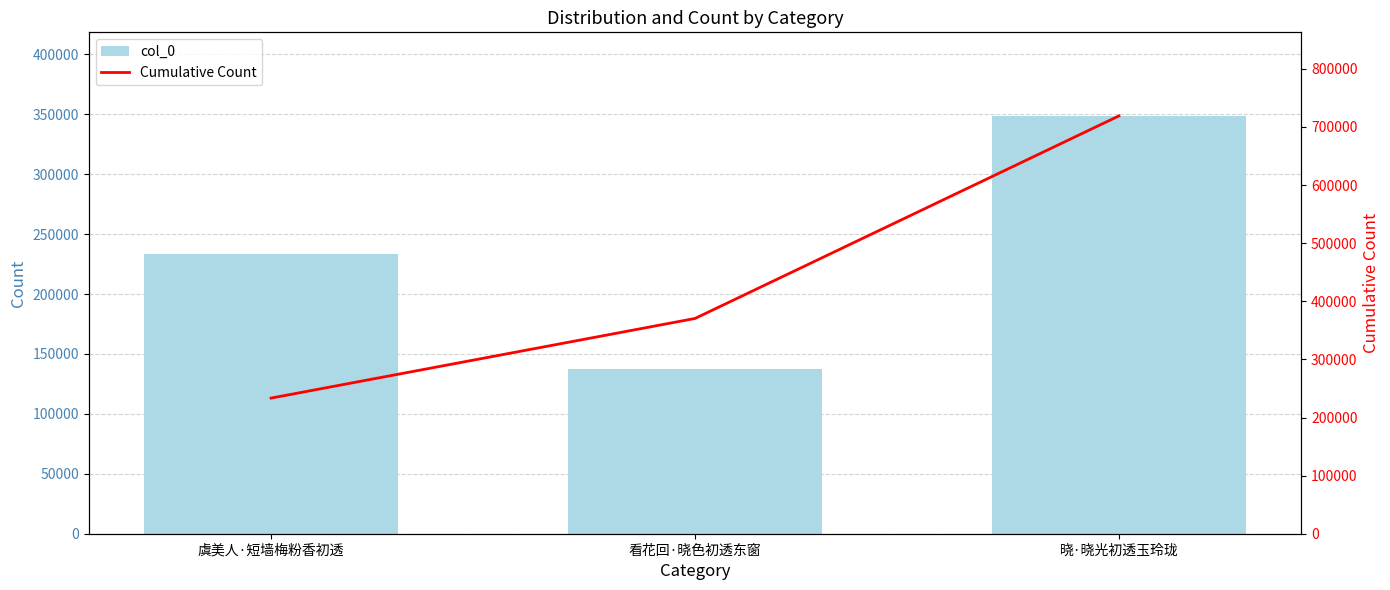

Is it true that col_0 equals 137049 at 看花回·晓色初透东窗?

True